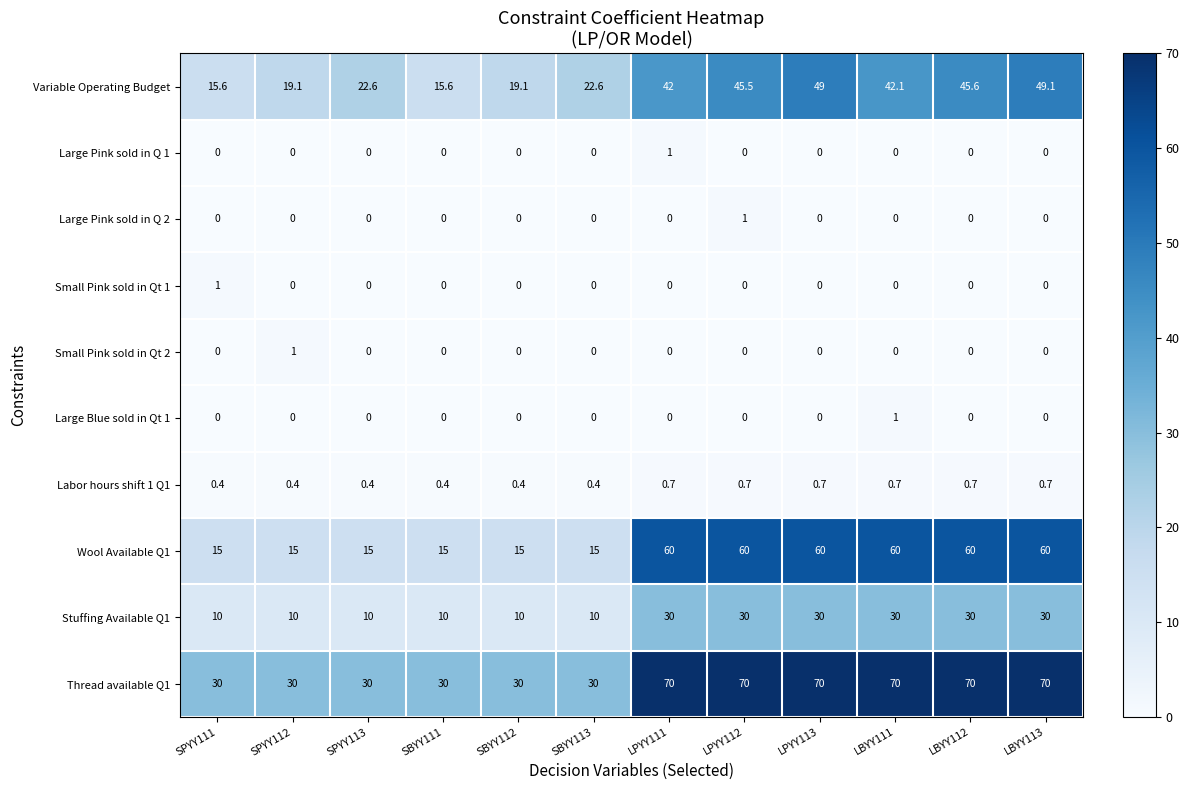

True or false: Thread available Q1 has a value of 70.0 at LBYY111.

True